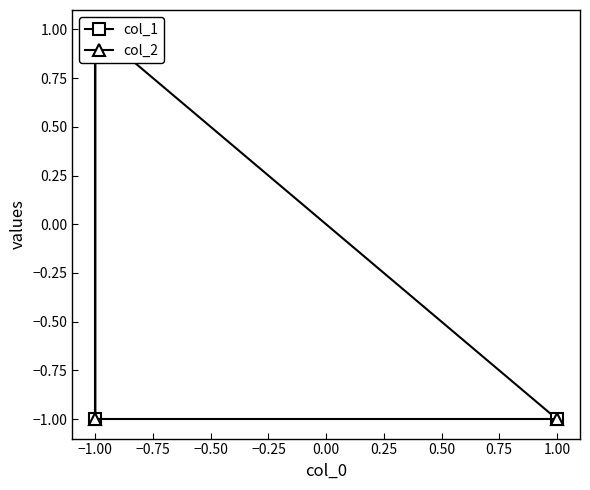

At how many categories does at least one series exceed 0?

2